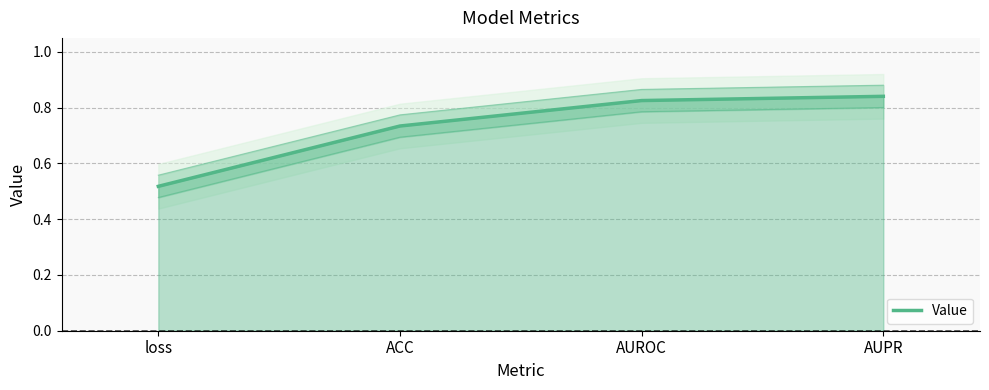

Reading left to right, list all the values displayed in this chart.

loss=0.5	ACC=0.7	AUROC=0.8	AUPR=0.8